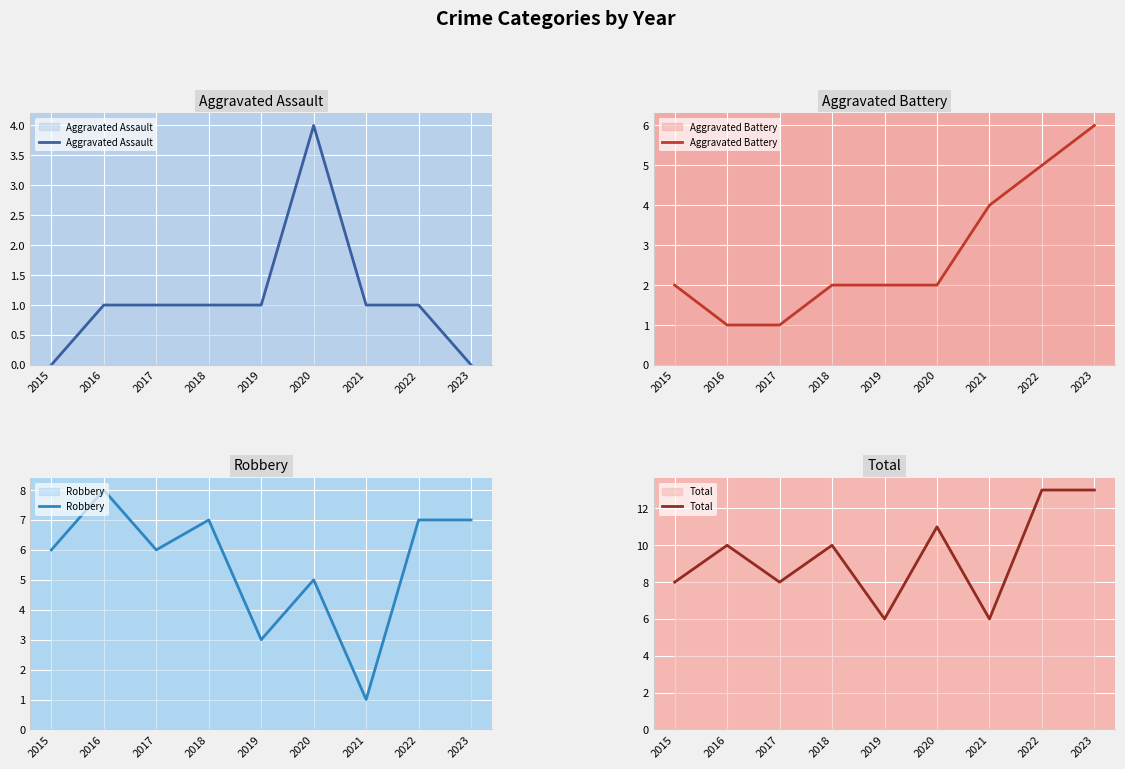

Is the value of Aggravated Assault at 2016 greater than the value of Aggravated Battery at 2020?

No